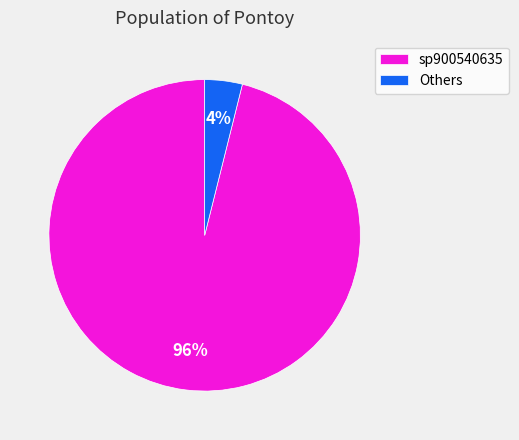

The sp900540635 slice represents 86% of the pie. True or false?

False